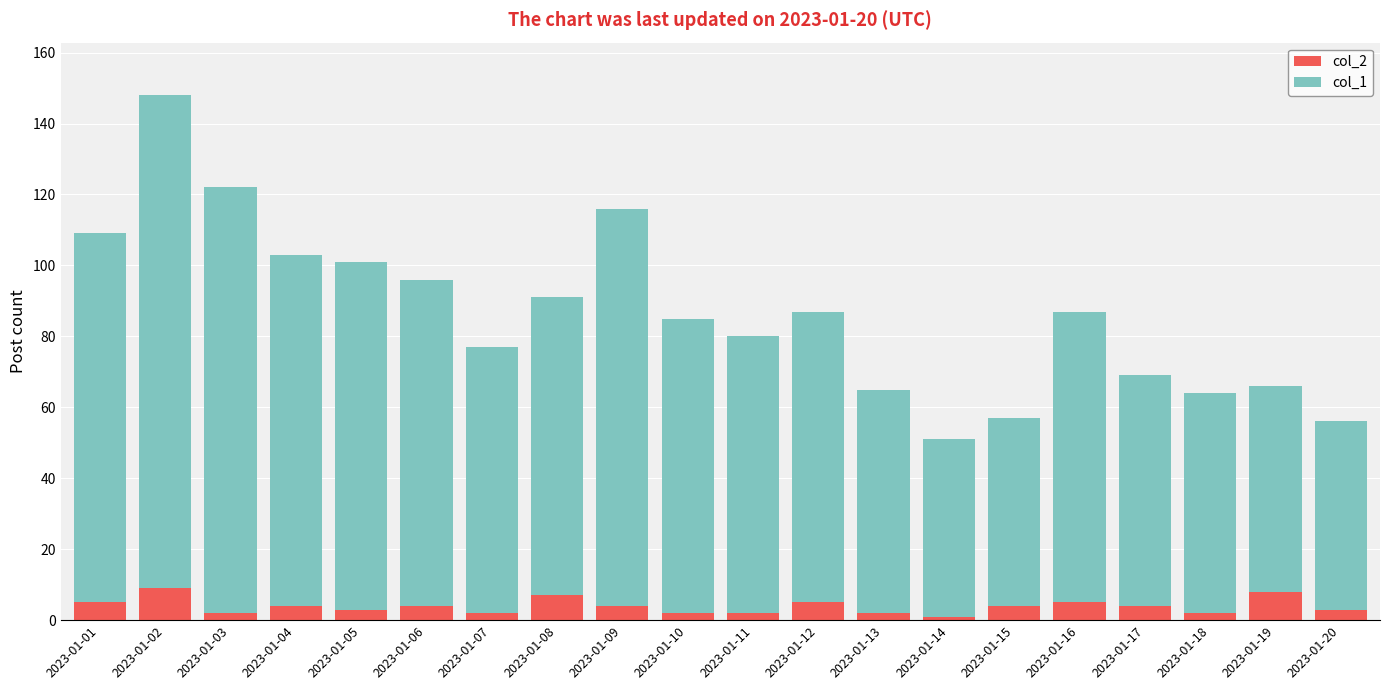

What is the total value across all series at 2023-01-16?

87